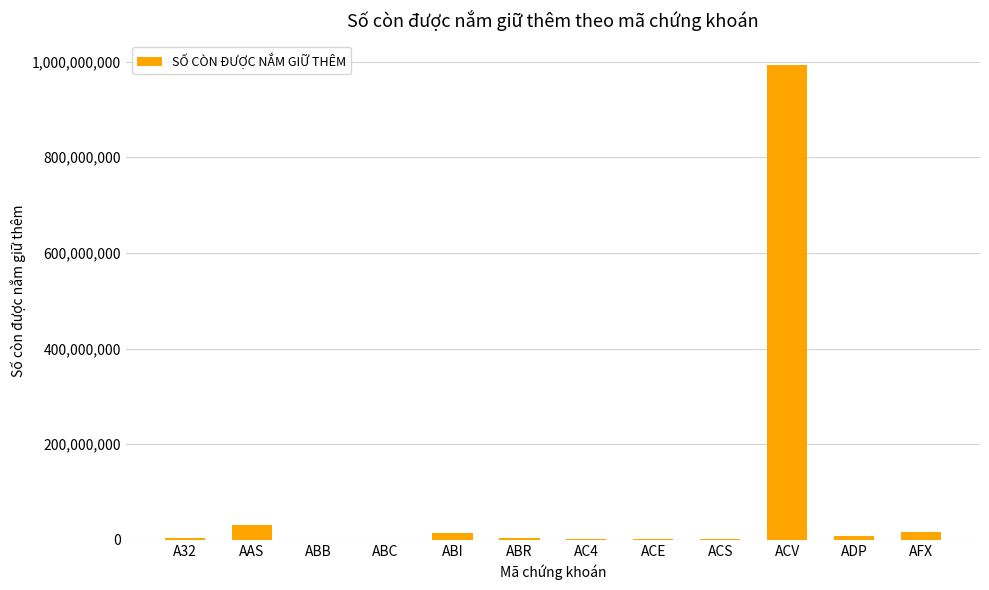

What is the change in value from ACE to ADP?

+5963935